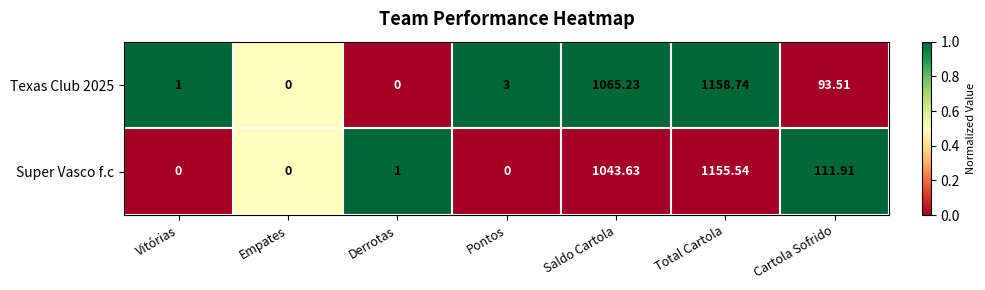

Is the value of Texas Club 2025 at Total Cartola greater than the value of Super Vasco f.c at Saldo Cartola?

Yes